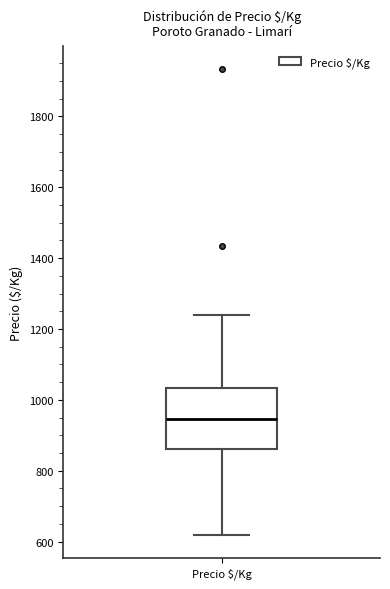

Read this box plot against the y-axis: the position of the median line, the range covered by the box, and the ends of both whiskers. The values are not printed on the chart, so give them approximately, as read against the axis.

median 940, box 860 to 1040, whiskers 620 to 1240